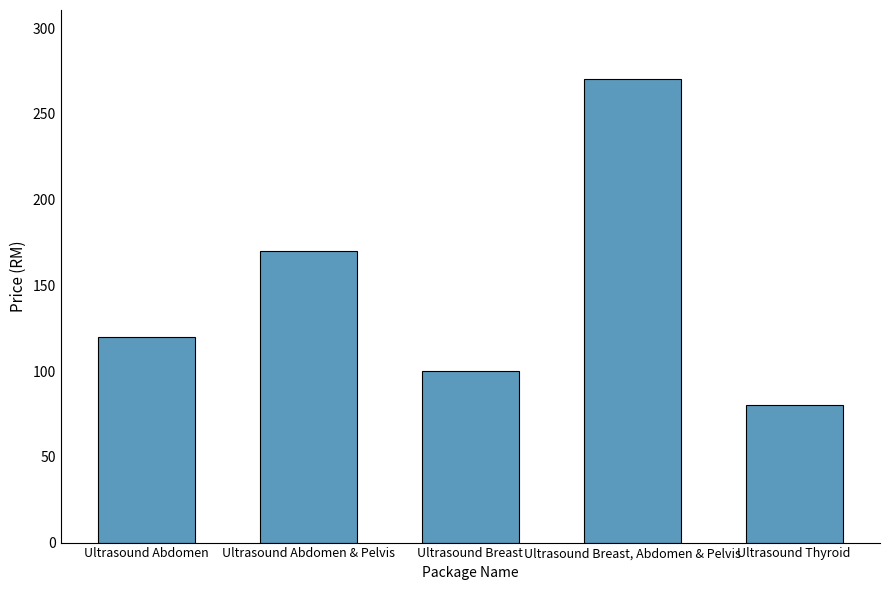

The chart shows a value of 100 at Ultrasound Breast. True or false?

True